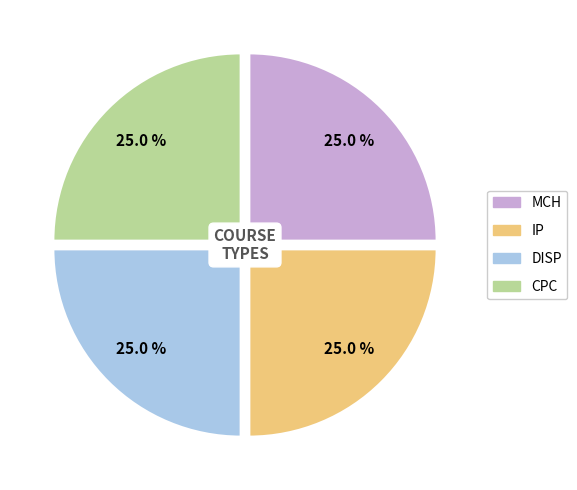

What portion of the pie excludes IP?

75.0%